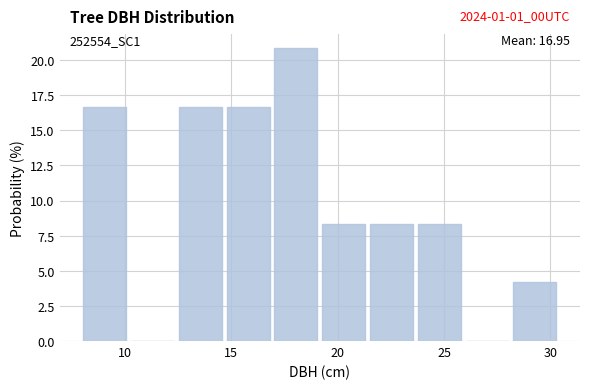

Which range on the x-axis has the tallest bar?

17.0 to 19.5